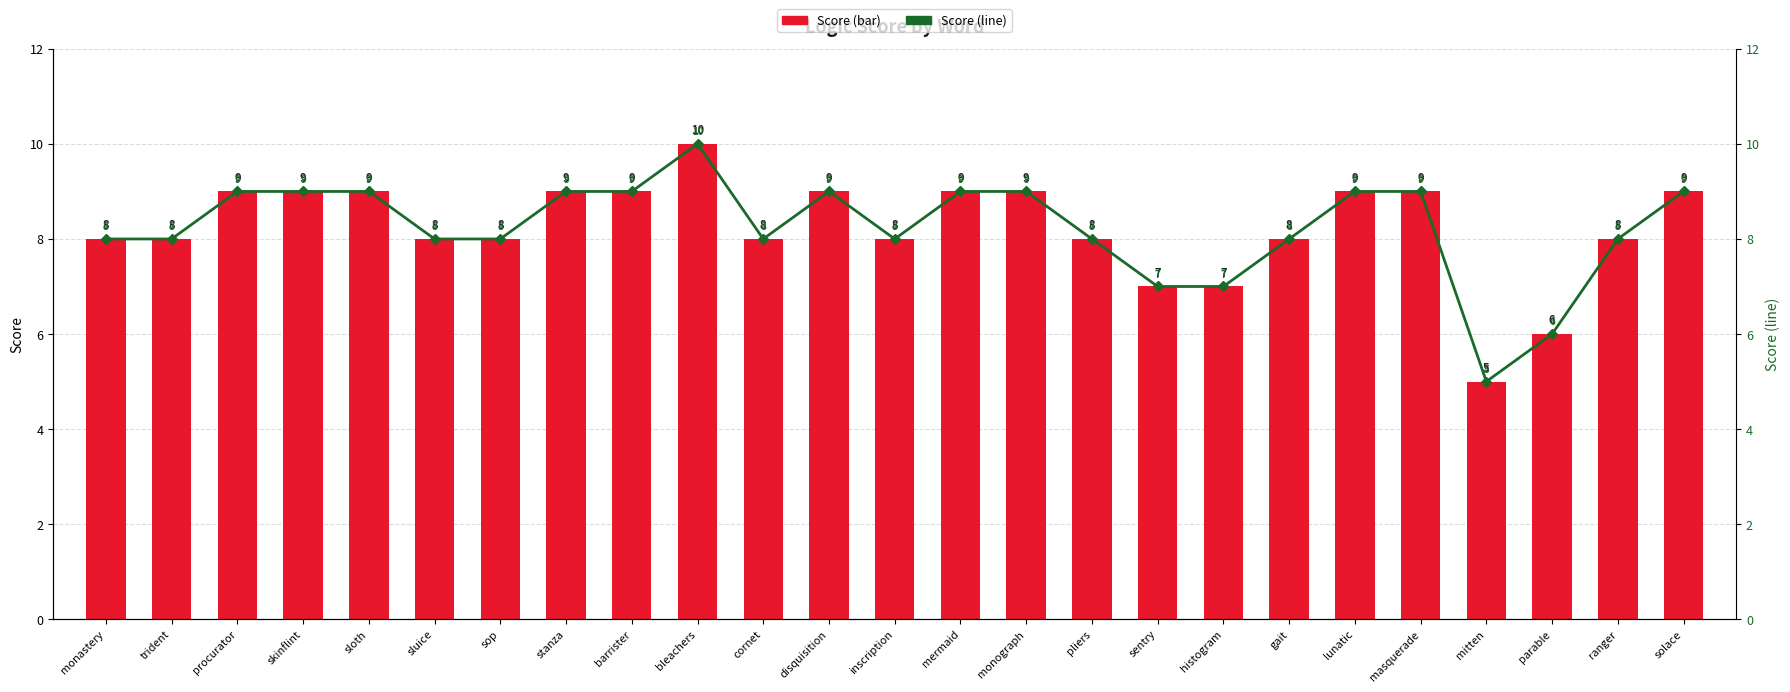

The Score (line) series shows 9 at disquisition. True or false?

True